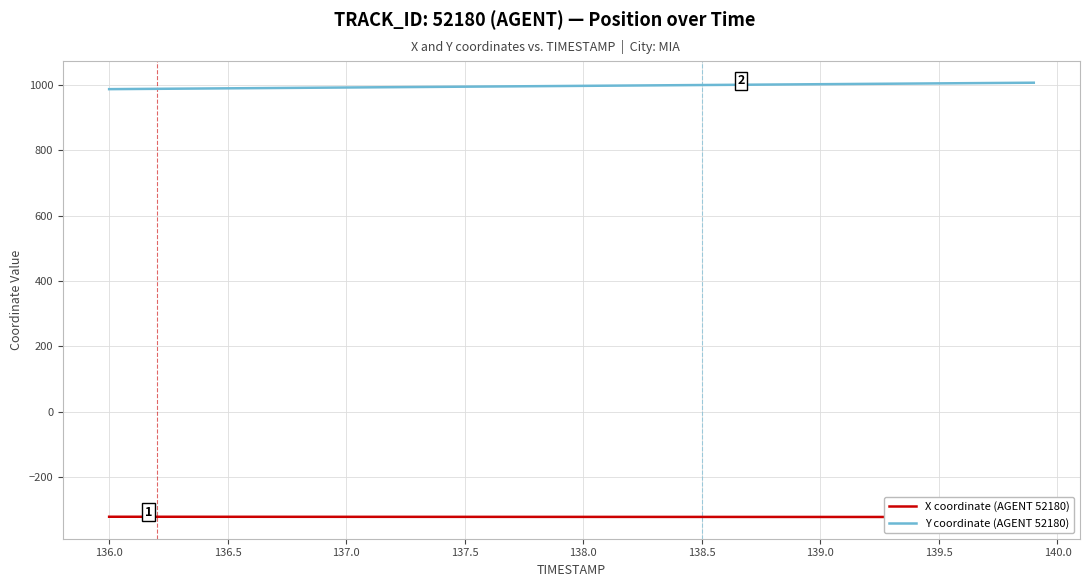

Which series has the widest spread of values?

Y coordinate (AGENT 52180)